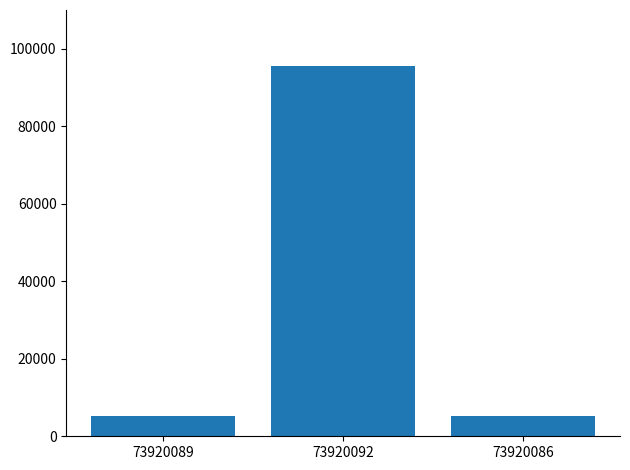

What is the label of the 2nd bar from the left?

73920092